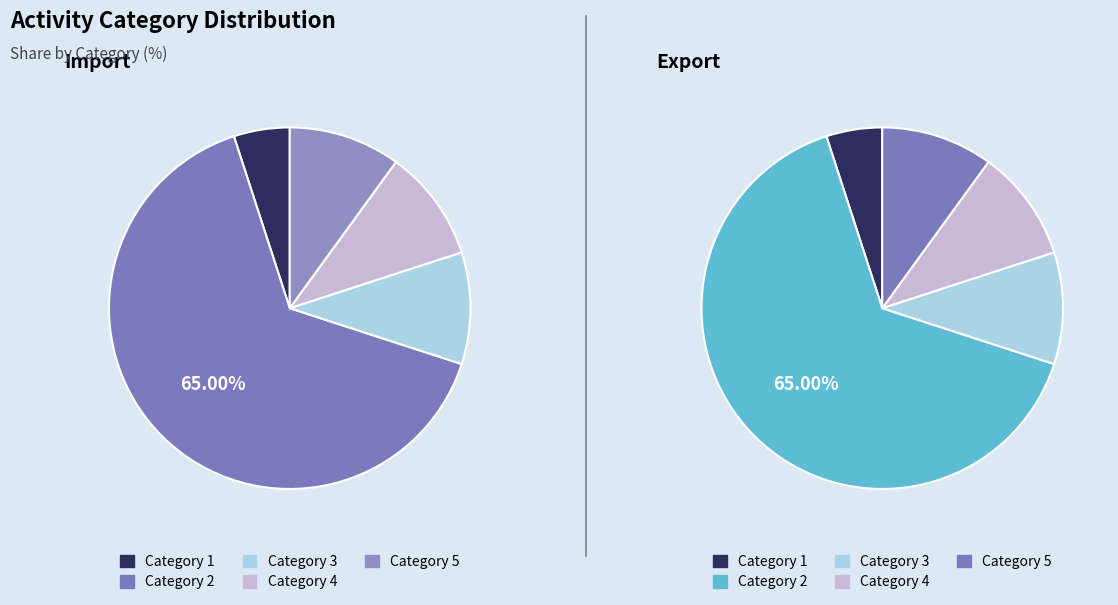

Rank the categories by value from lowest to highest.

1, 3, 4, 5, 2